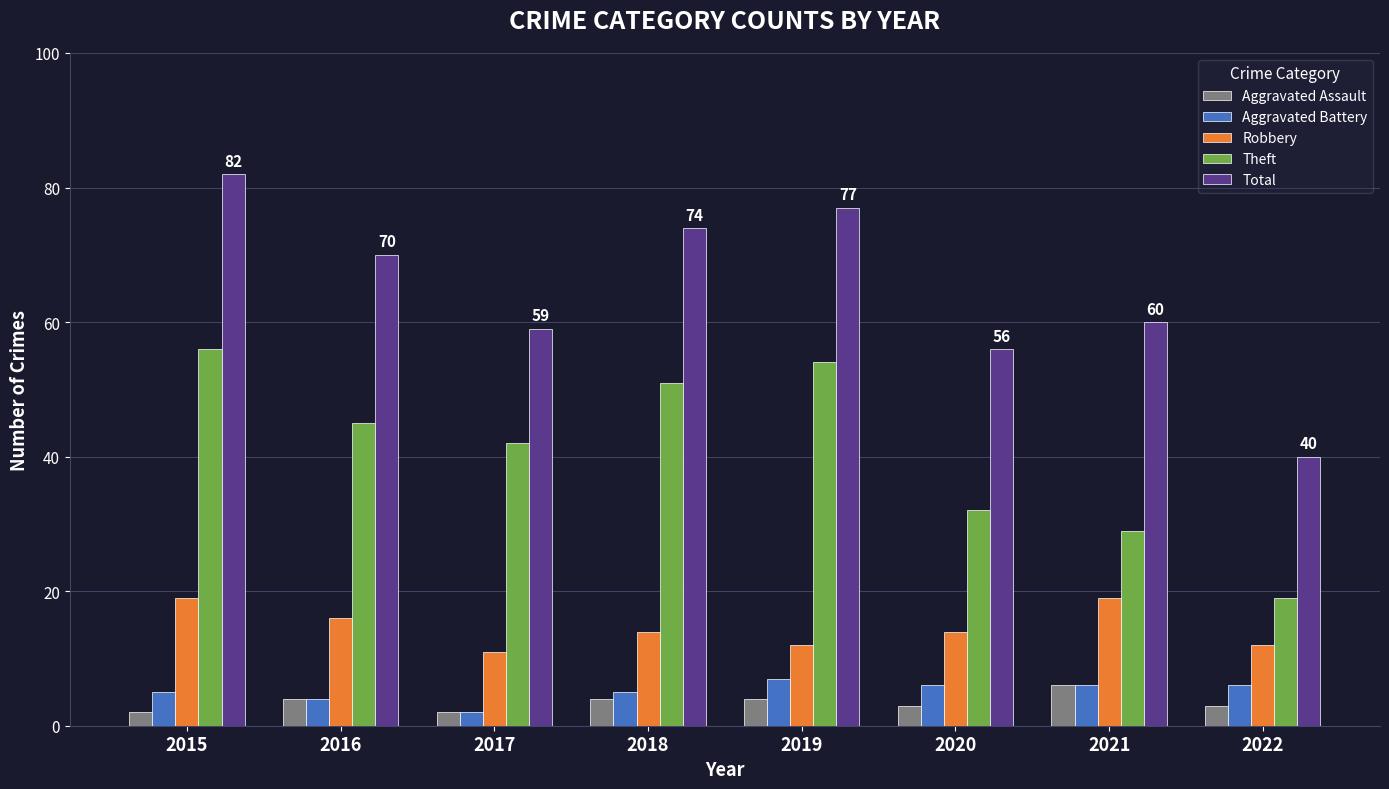

Is it true that Total equals 82 at 2015?

True